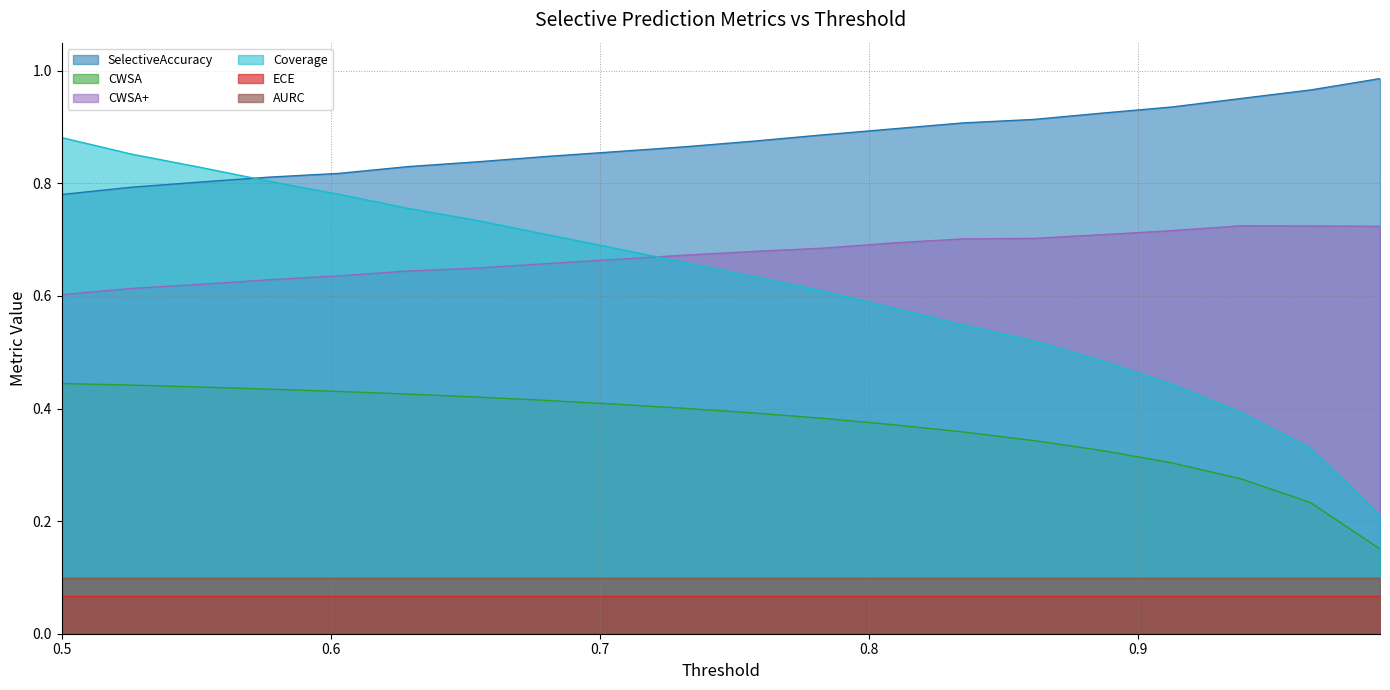

List the labels in order of CWSA+ value, smallest first.

0.5, 0.5257894736842105, 0.5515789473684211, 0.5773684210526315, 0.6031578947368421, 0.6289473684210526, 0.6547368421052632, 0.6805263157894736, 0.7063157894736842, 0.7321052631578947, 0.7578947368421052, 0.7836842105263158, 0.8094736842105263, 0.8352631578947368, 0.8610526315789473, 0.8868421052631579, 0.9126315789473685, 0.99, 0.9642105263157894, 0.9384210526315789